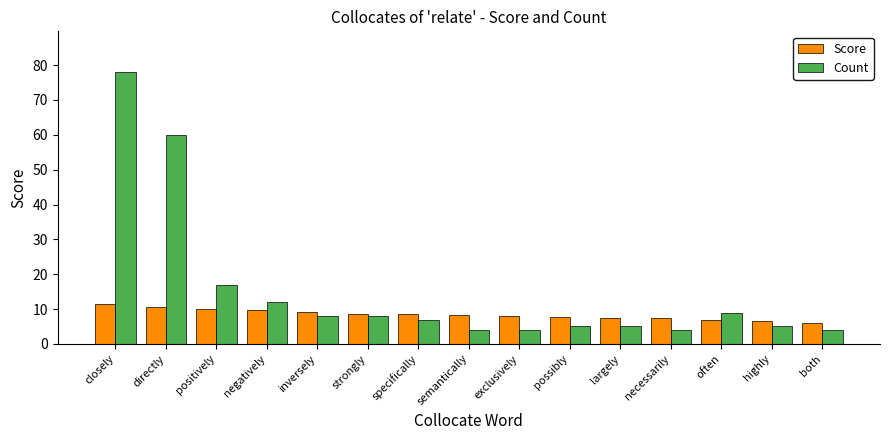

True or false: Count has a value of 60.0 at directly.

True